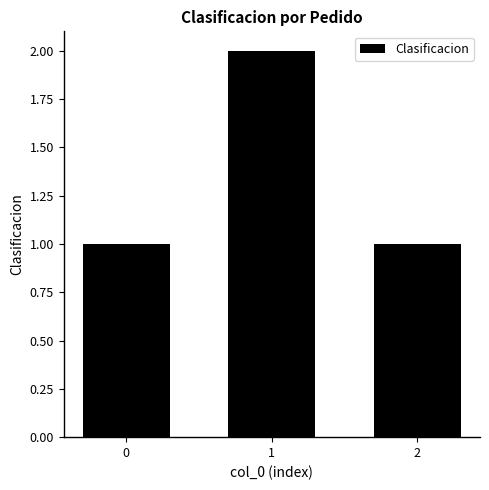

Reading right to left, transcribe all the data shown in this chart.

2=1	1=2	0=1